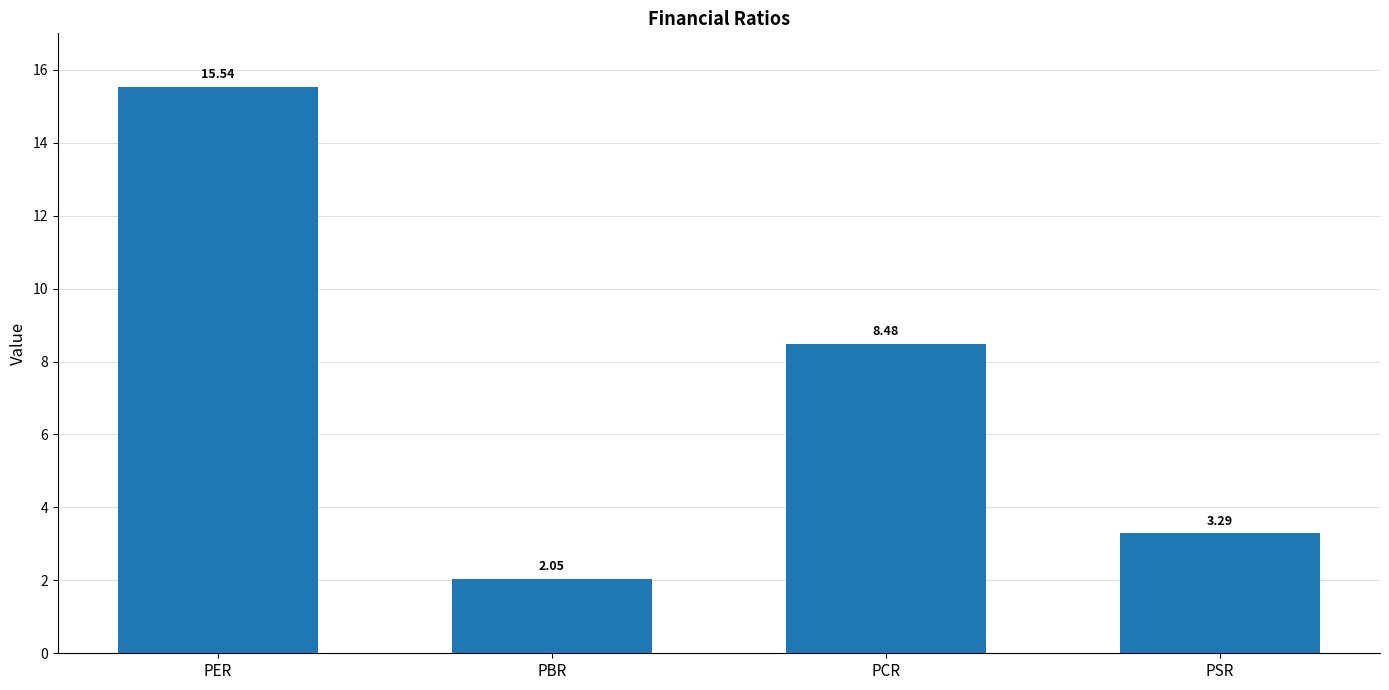

Which label corresponds to the smallest value in the chart?

PBR